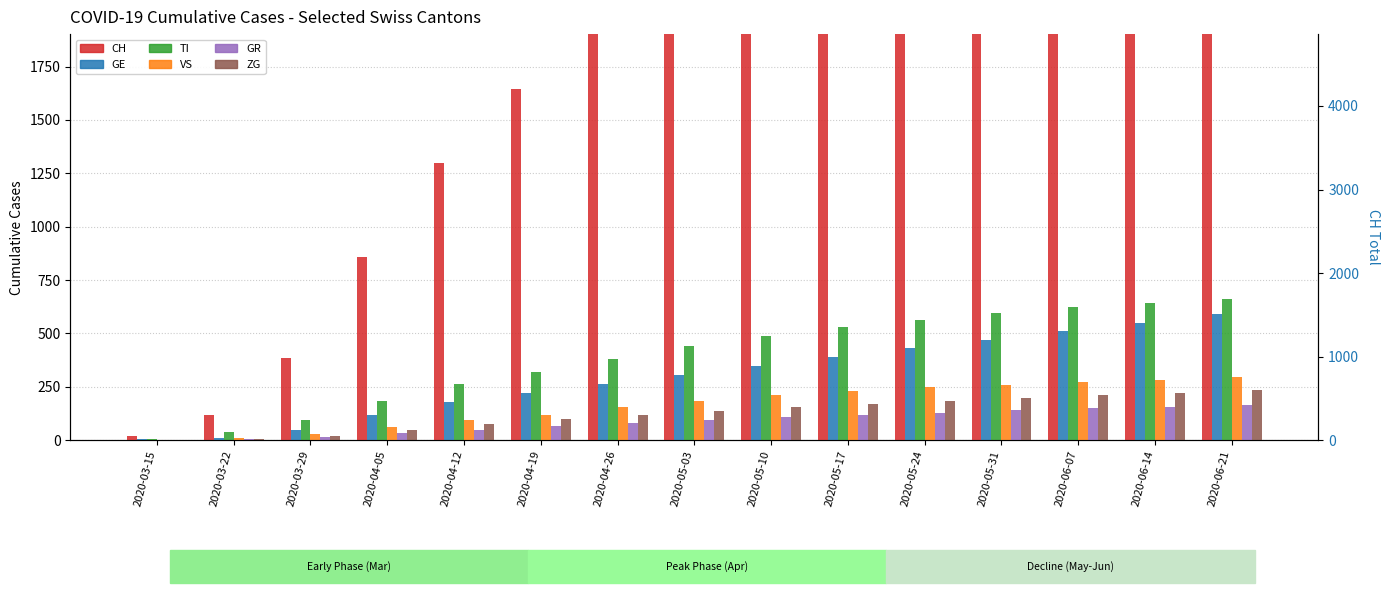

Rank the series at 2020-03-29 from highest to lowest value.

CH, TI, GE, VS, ZG, GR